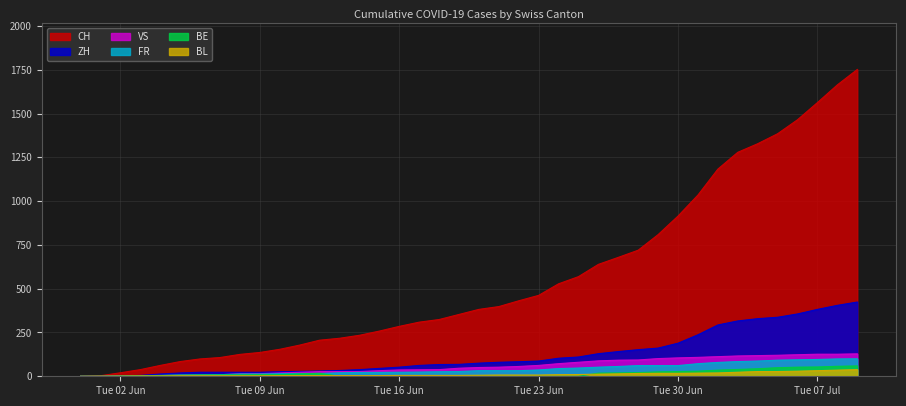

What position from the left is 2020-07-04?

35